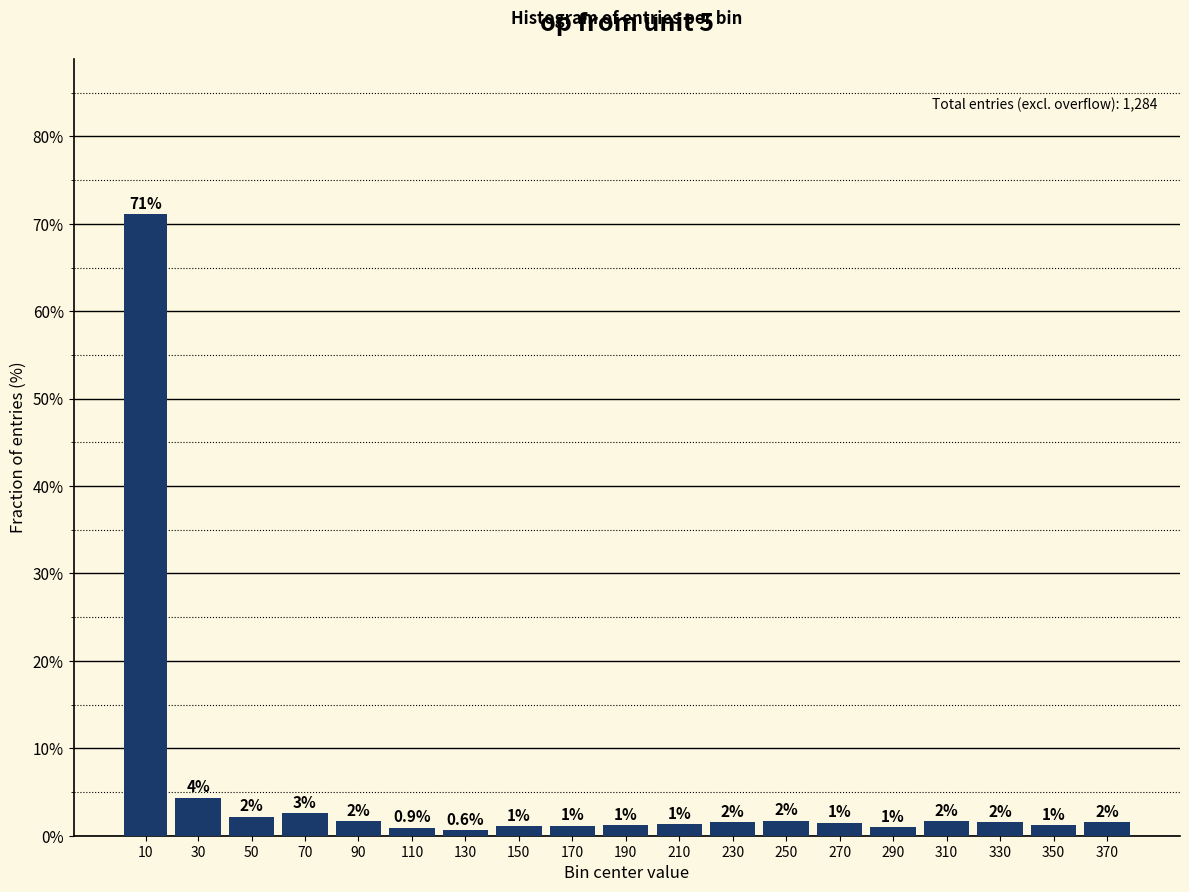

Between 90 and 150, which is larger?

90